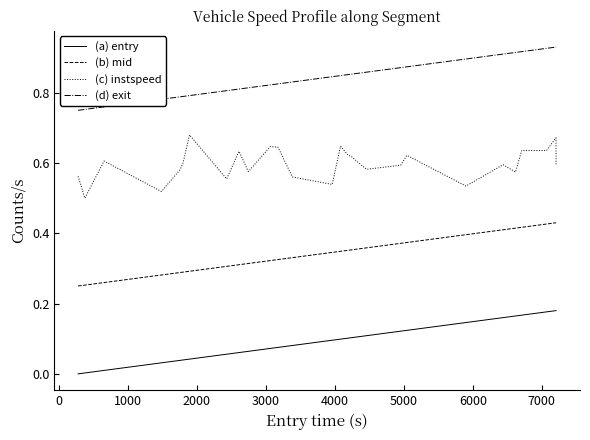

Which series has the largest total across all categories?

(d) exit